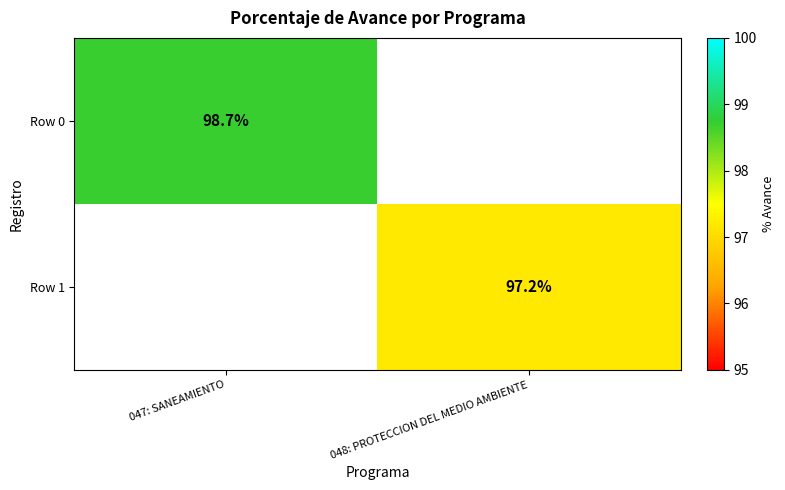

Is the value of Row 1 at 048: PROTECCION DEL MEDIO AMBIENTE greater than the value of Row 0 at 047: SANEAMIENTO?

No